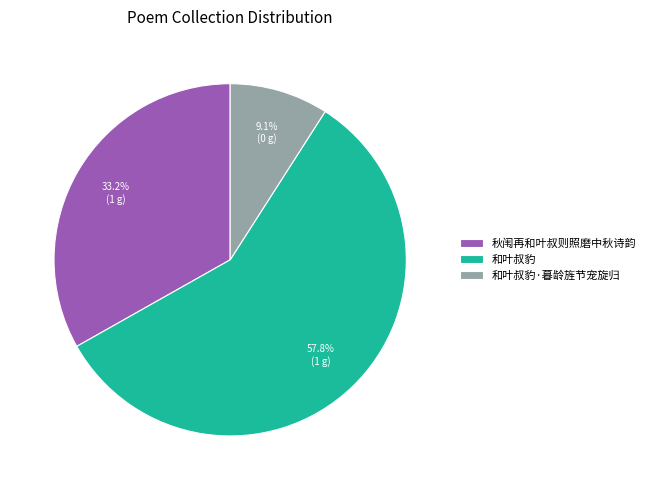

Which category has the smallest portion of the pie?

和叶叔豹·暮龄旌节宠旋归